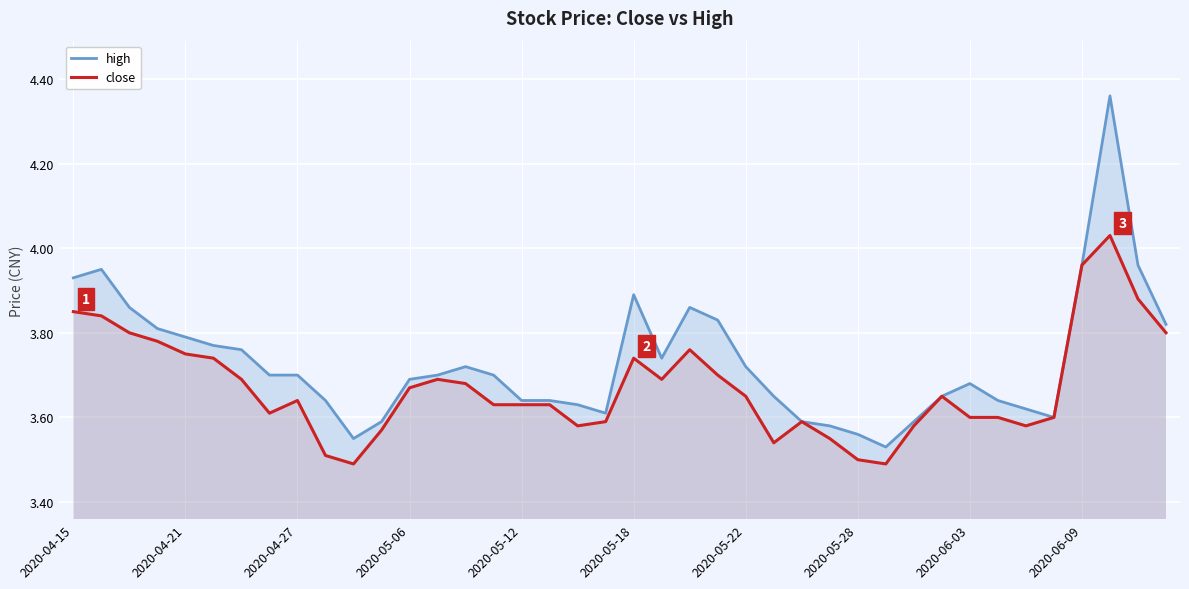

True or false: close and high intersect in this chart.

False